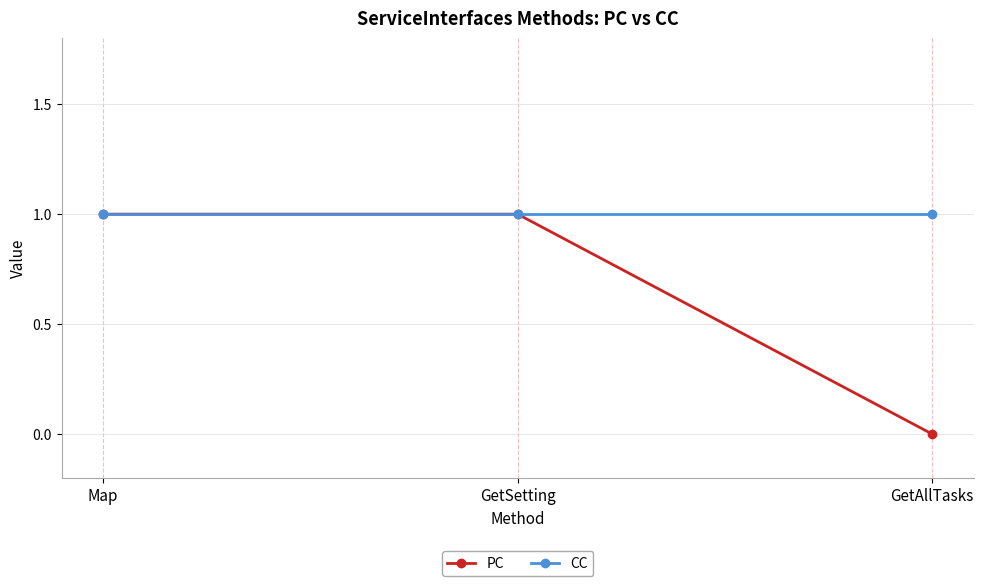

What is the value of the PC point at the 2nd from the left?

1